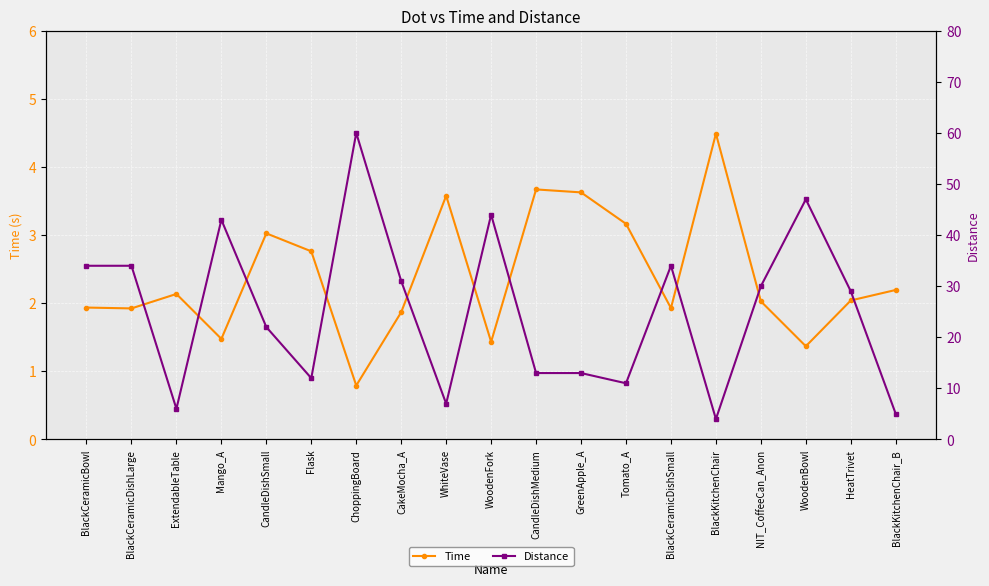

At which category is the sum across all series the highest?

ChoppingBoard